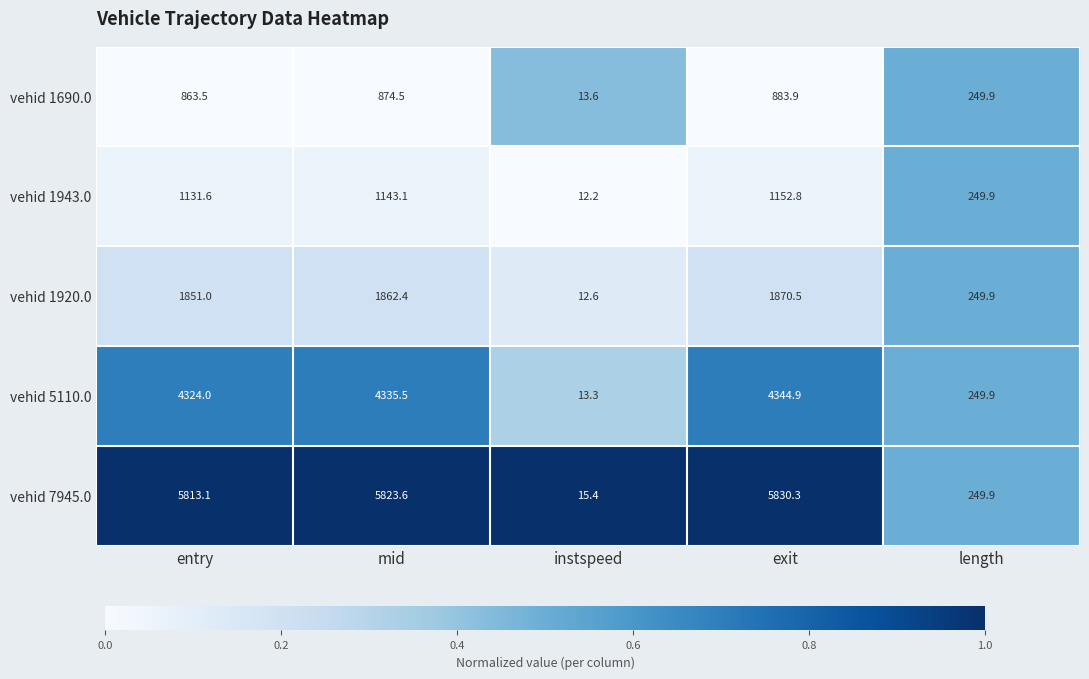

What is the sum of all vehid 1943.0 values?

3689.6